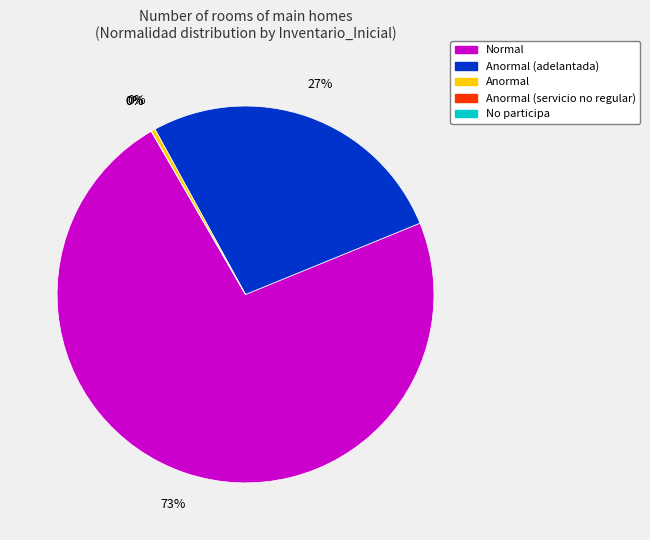

Does any single category account for the majority?

Yes